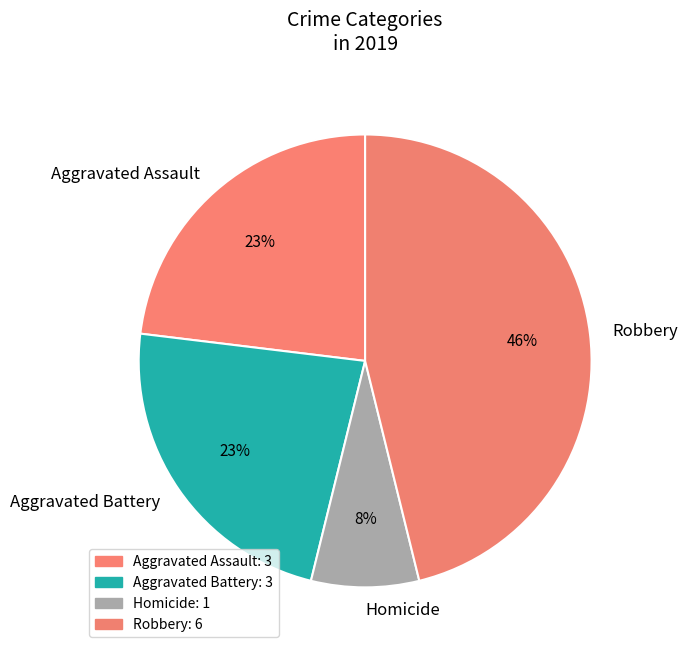

Which slice is the largest?

Robbery